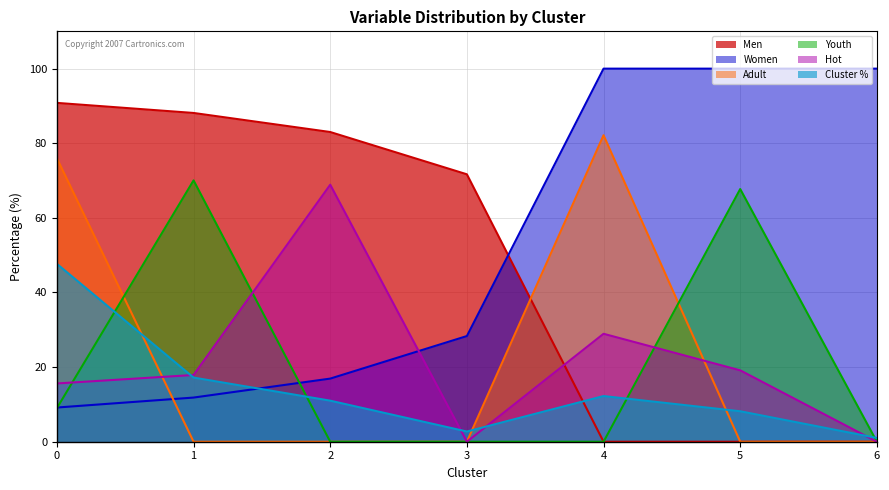

Does the chart have visible grid lines?

Yes